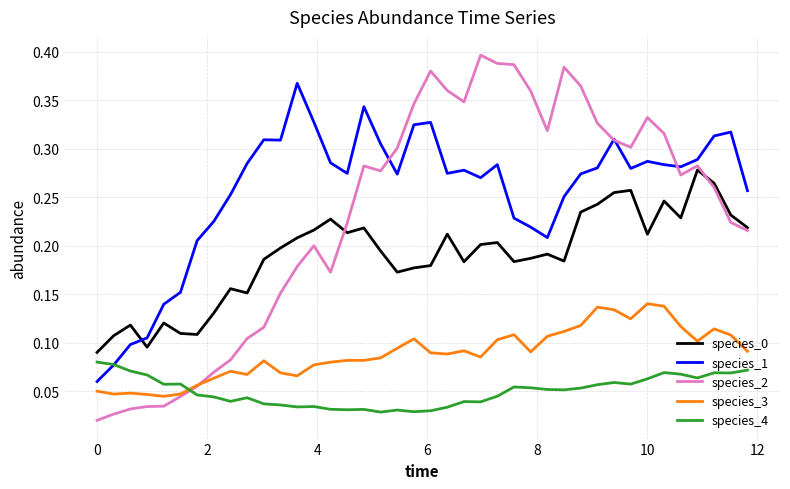

Which series has the largest total across all categories?

species_1